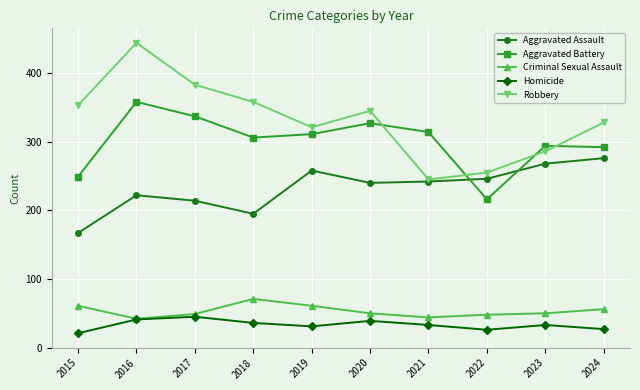

True or false: Aggravated Battery and Robbery intersect in this chart.

True